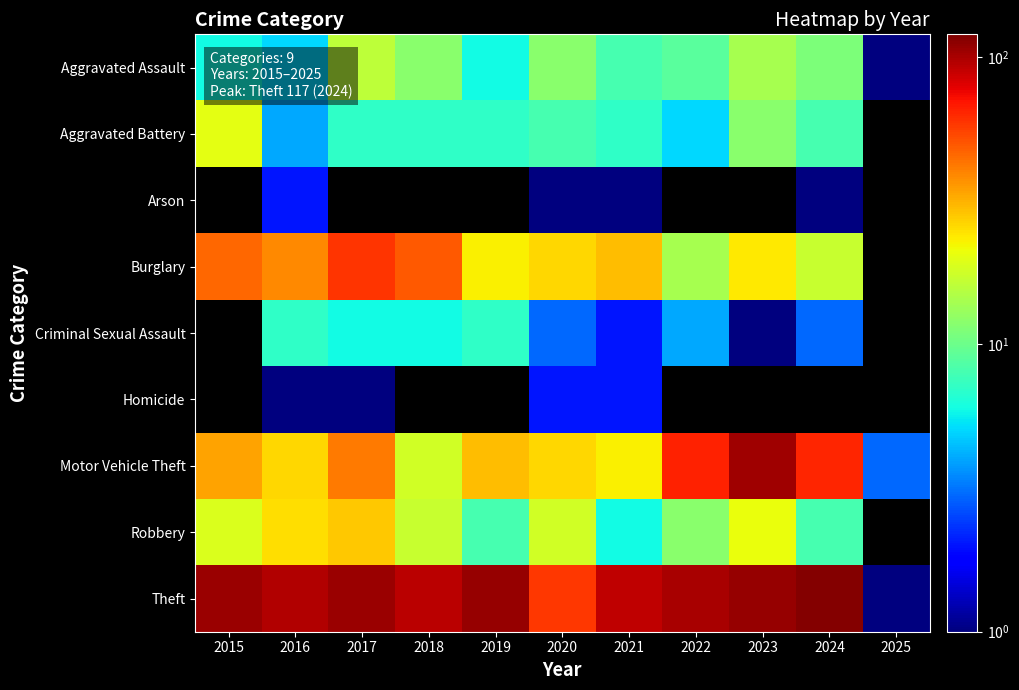

How many data points does each series have?

11